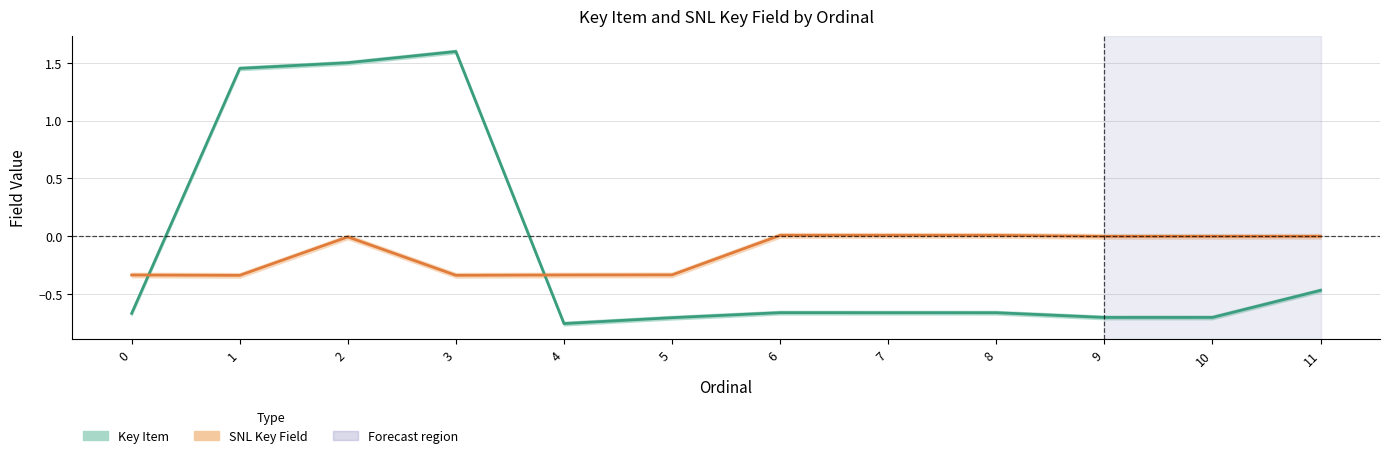

What is the difference between the maximum and minimum values in the Key Item series?

2.4